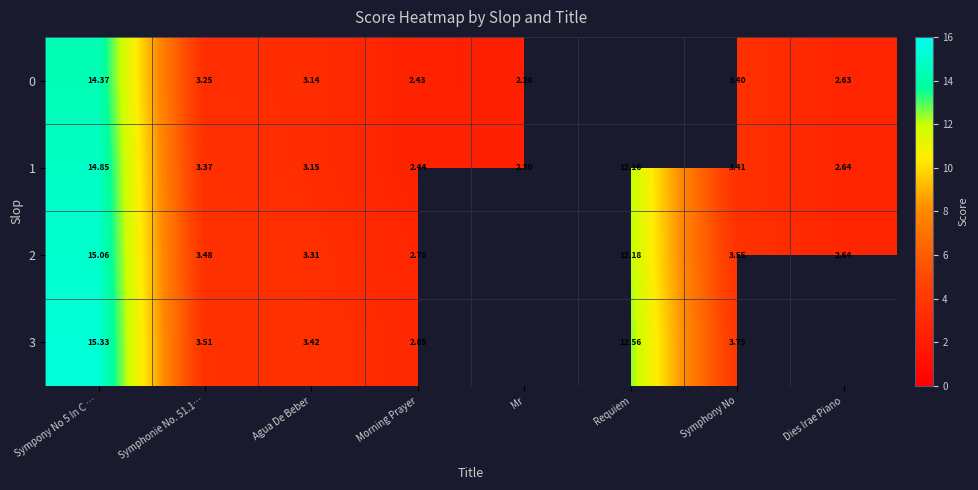

At which category is the sum across all series the highest?

Sympony No 5 In C …